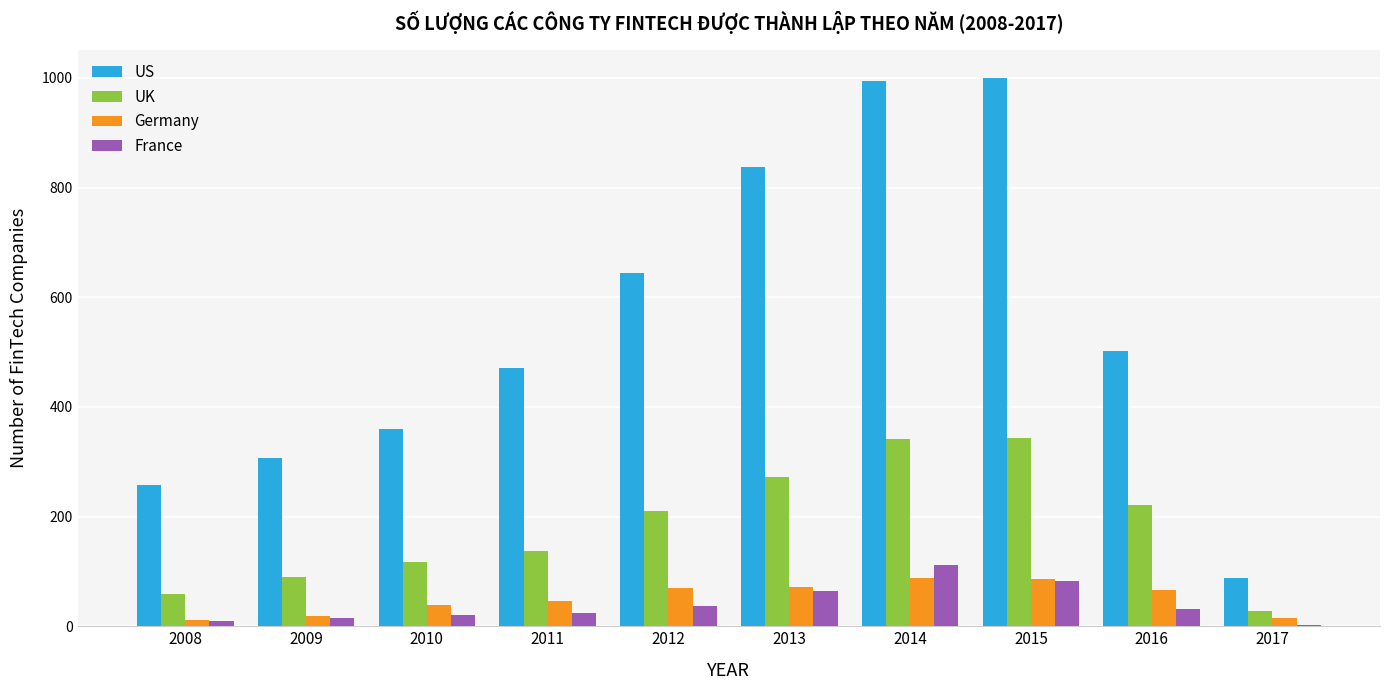

Between 2011 and 2013, which series saw the biggest shift?

US